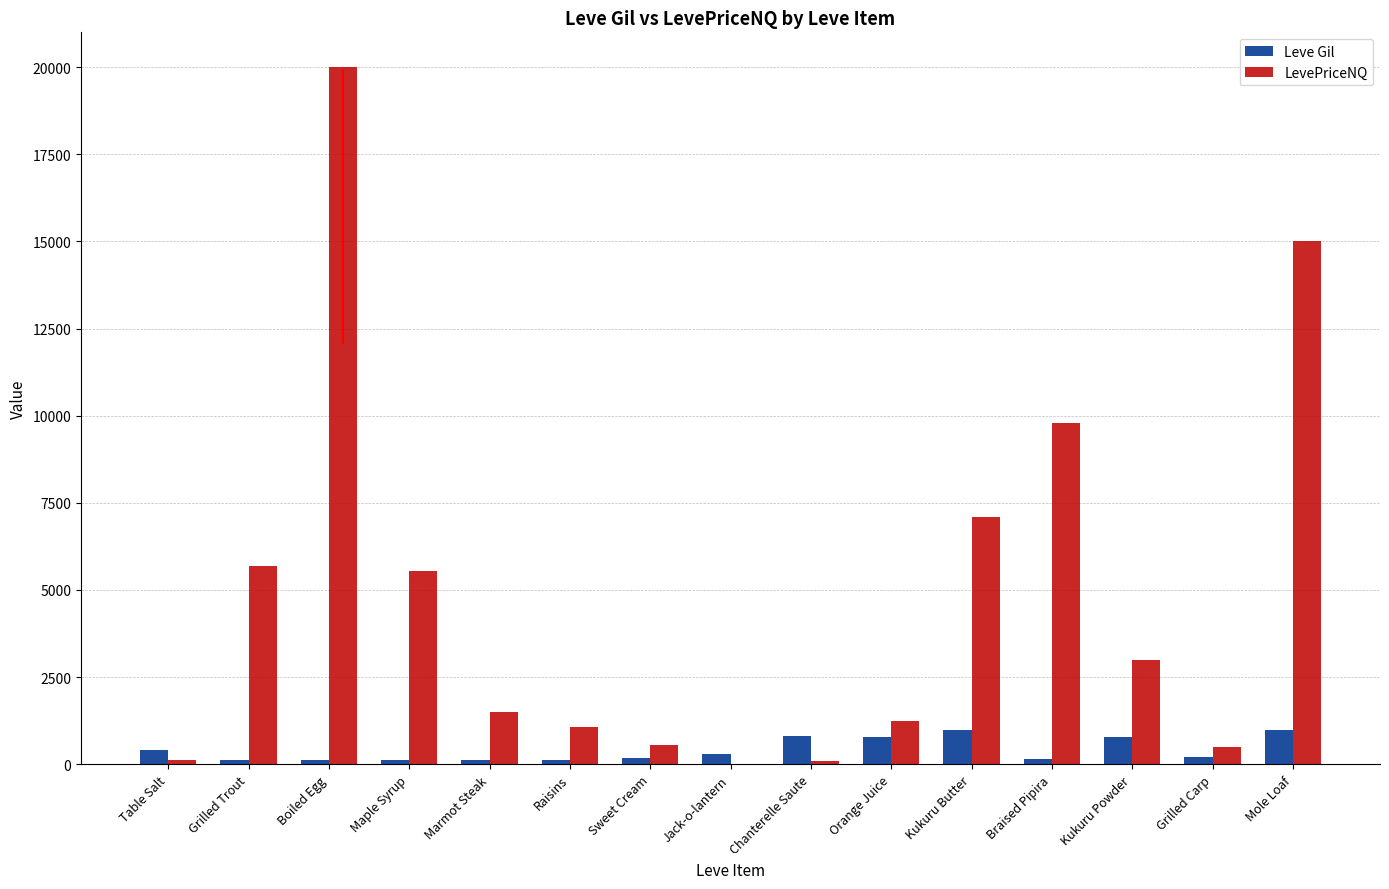

The value of Leve Gil at Boiled Egg is 112.0. True or false?

True